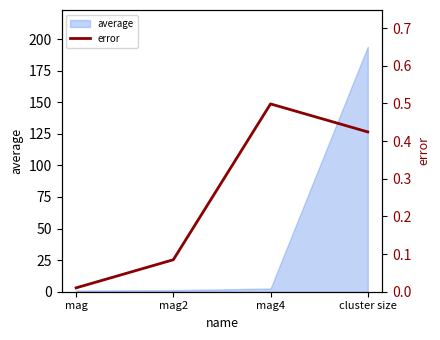

The chart shows a value of 0.4 at cluster size. True or false?

True